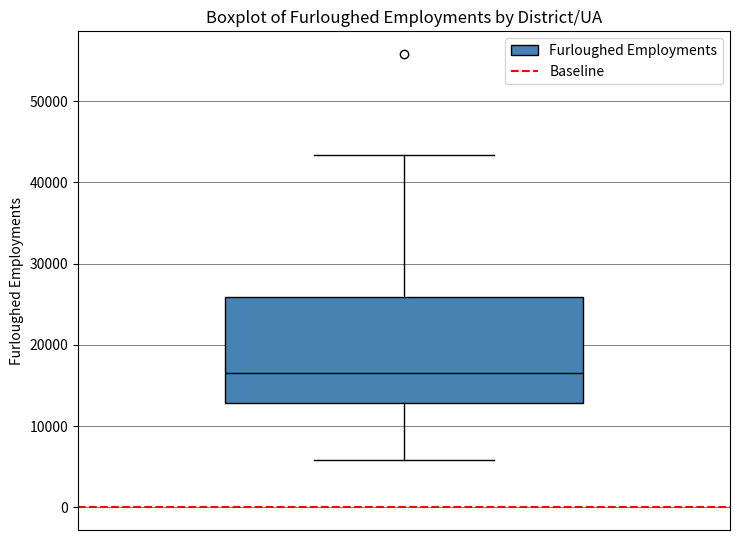

Where does the lower whisker of the box end on the y-axis? The values are not printed on the chart, so give them approximately, as read against the axis.

6000